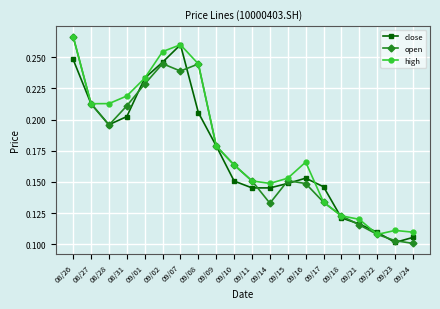

Which category has the highest value in the close series?

09/07